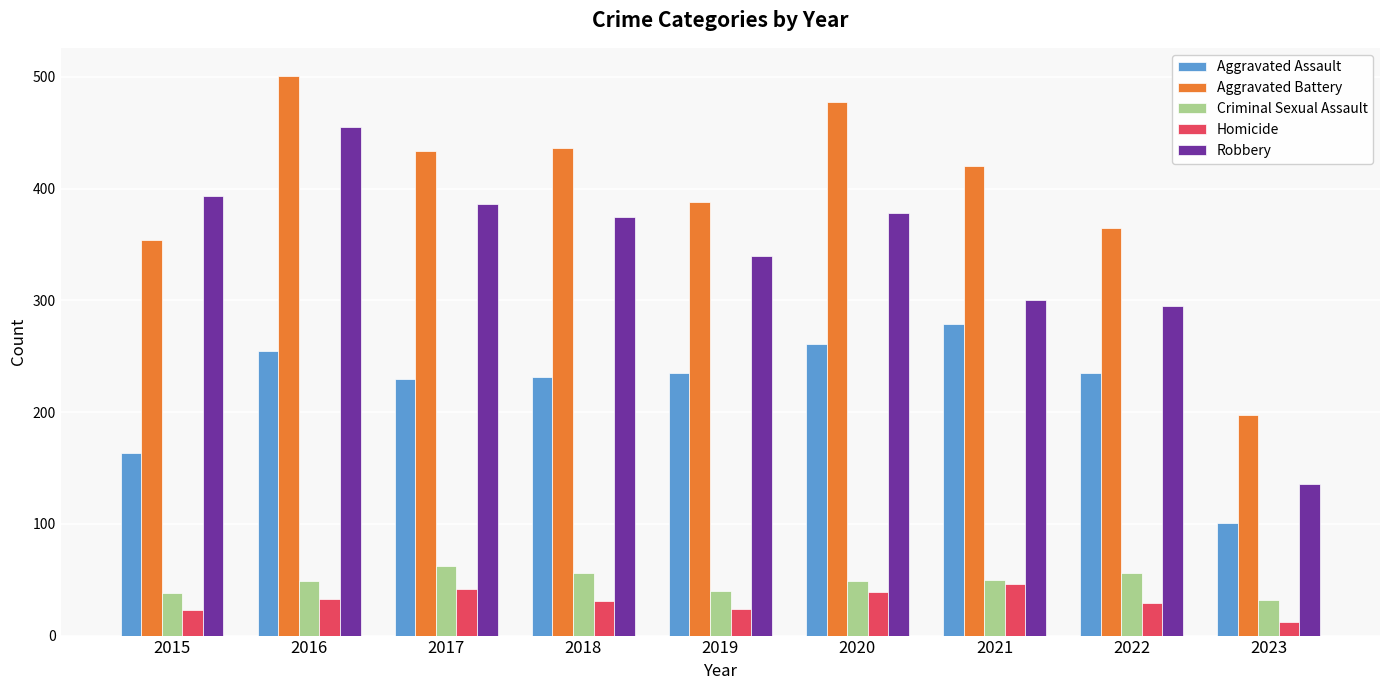

The value of Homicide at 2018 is 31. True or false?

True